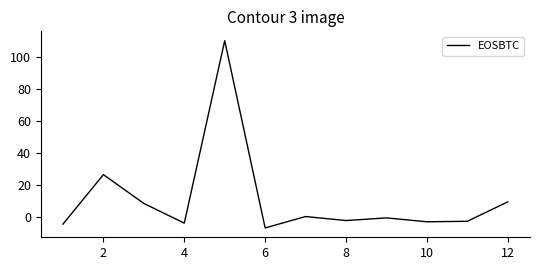

What is the greatest value displayed?

110.1